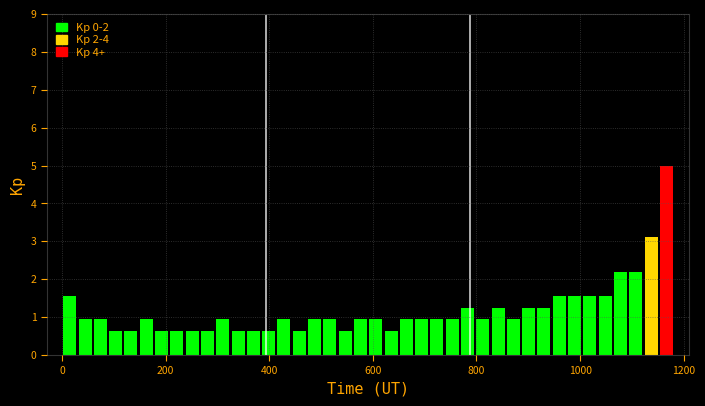

Read against the x-axis, roughly where is the centre of the tallest bar?

1160